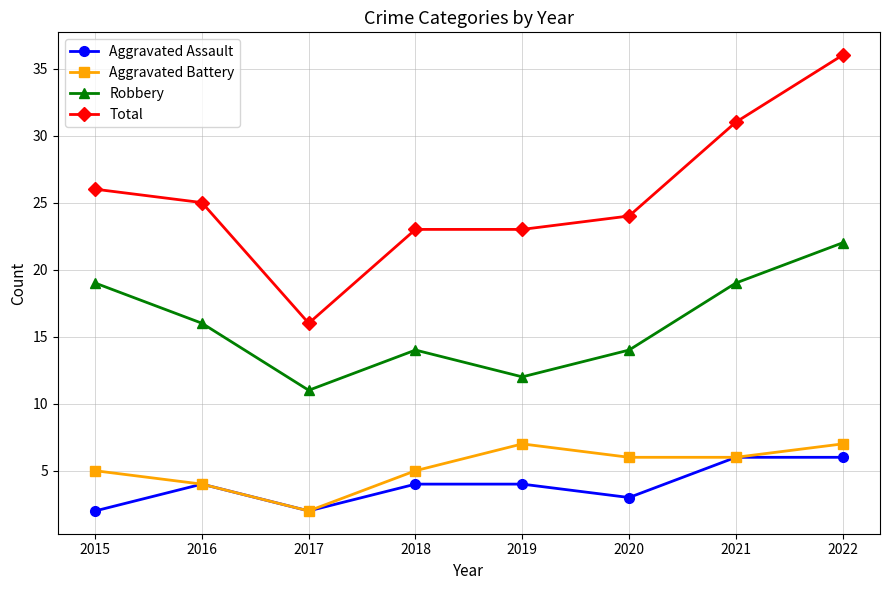

Which series has the widest spread of values?

Total